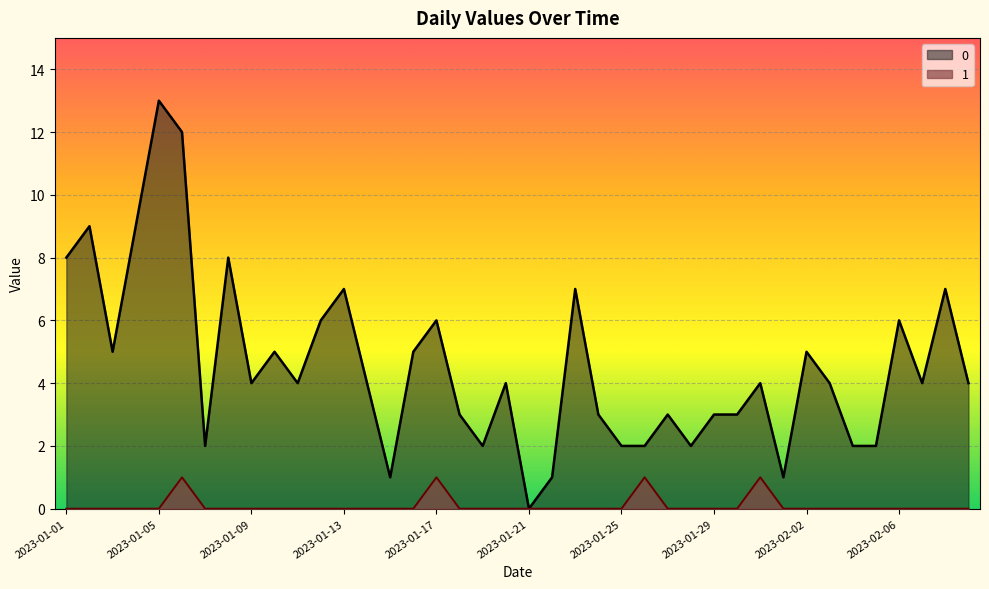

True or false: 0 has more than 2 points higher than both neighbors.

True